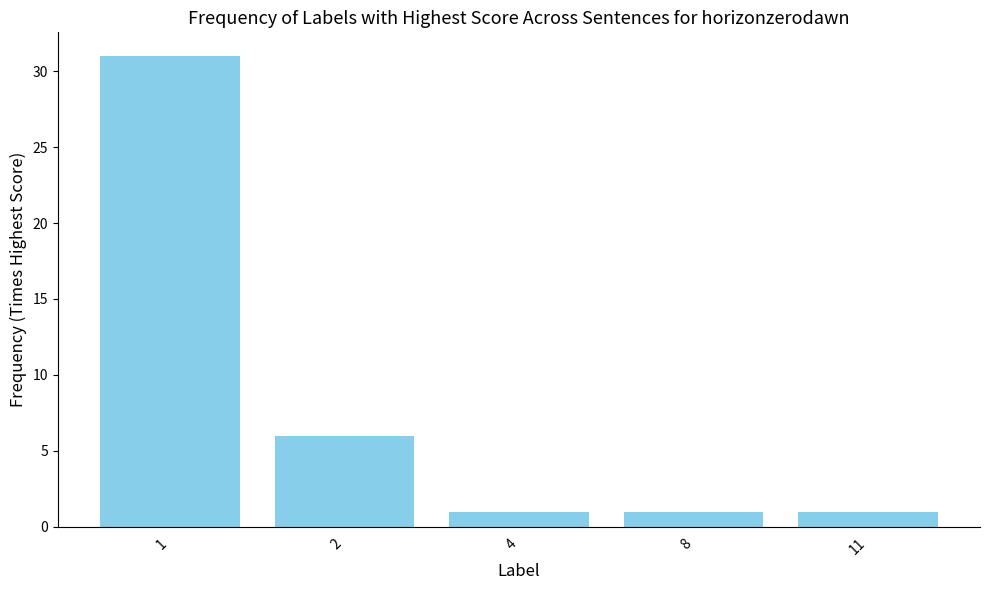

Which label corresponds to the largest value in the chart?

1